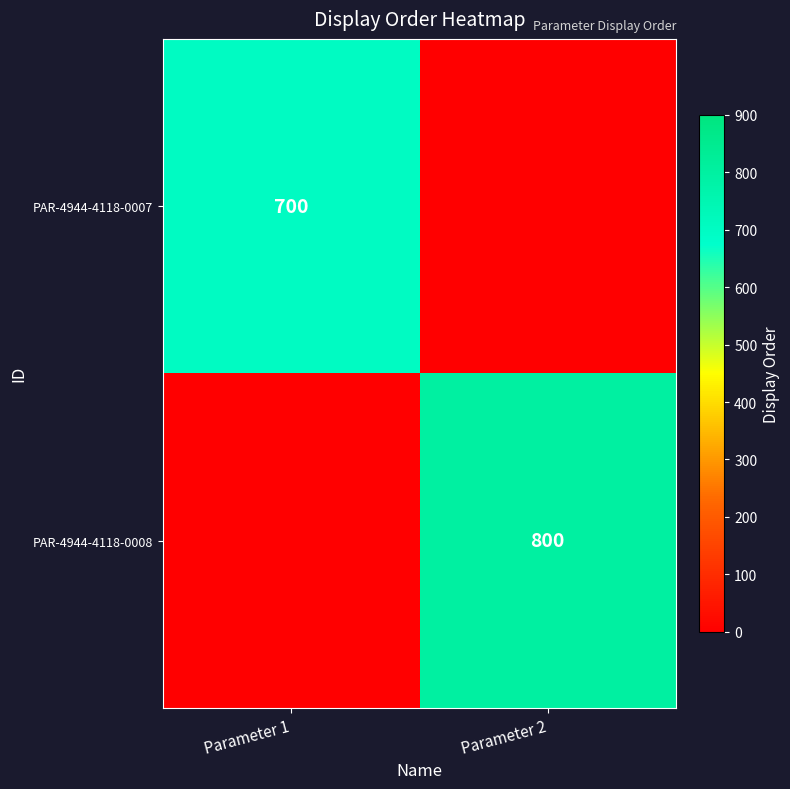

At how many categories does at least one series exceed 167?

2